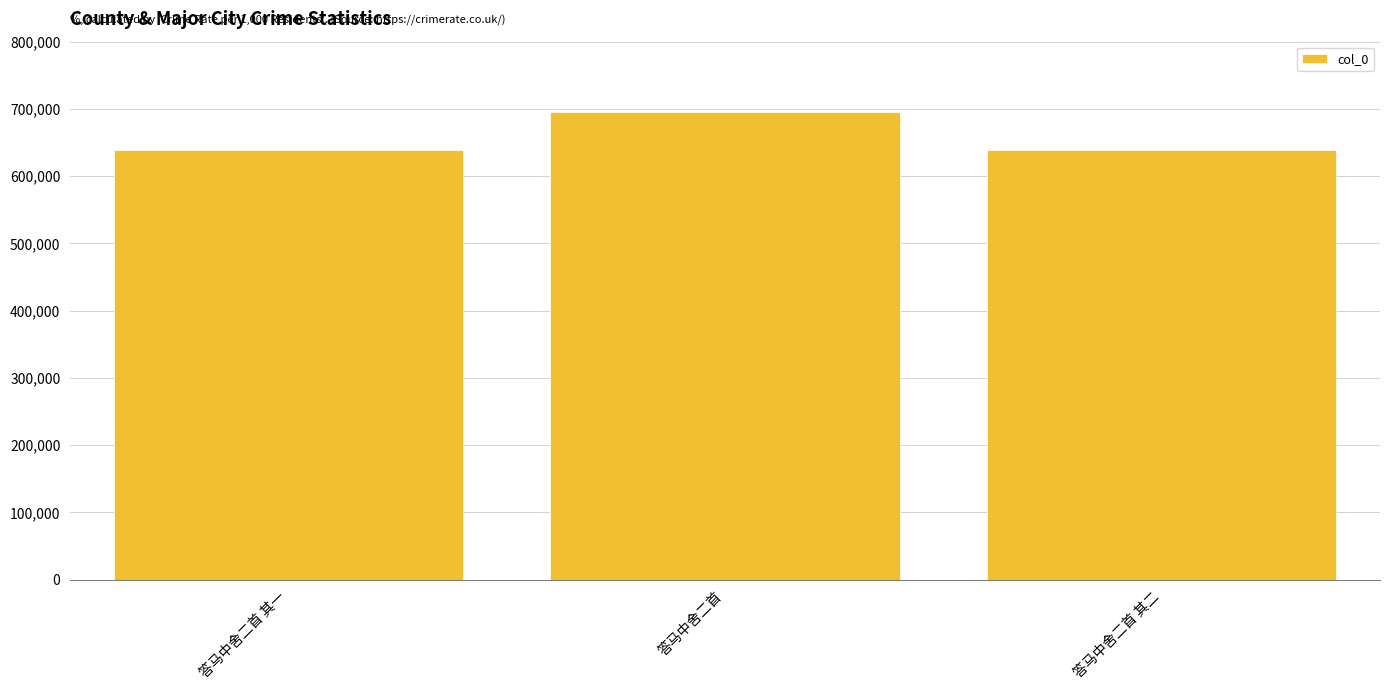

What is the approximate value at 答马中舍二首 其二, to the nearest 10?

638860